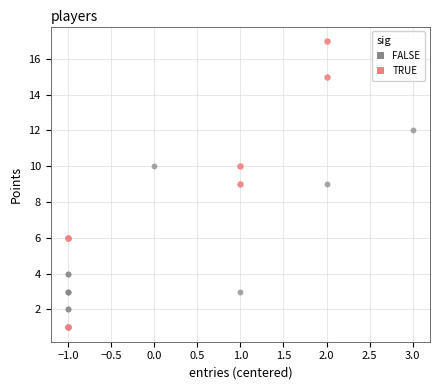

Which series has the widest spread of Y values?

TRUE